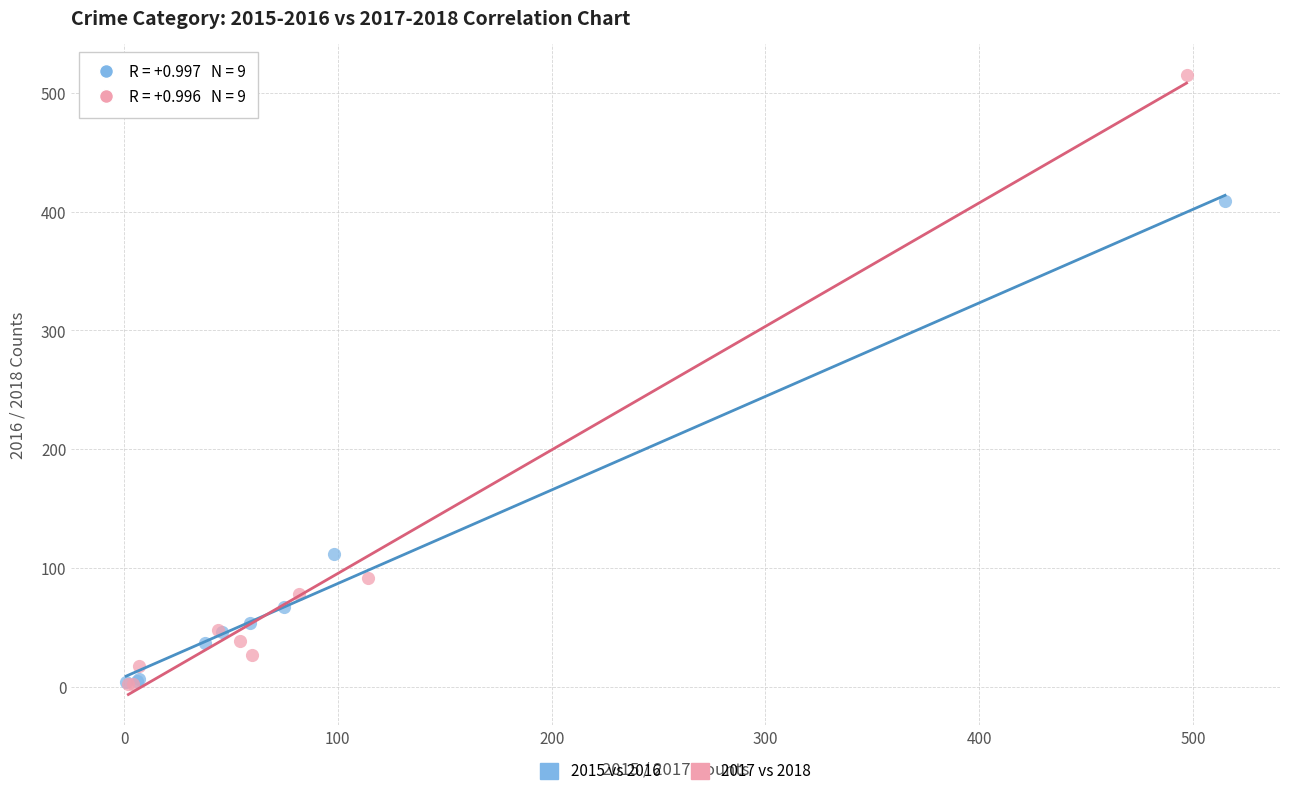

Which series reaches the maximum Y coordinate?

2017 vs 2018